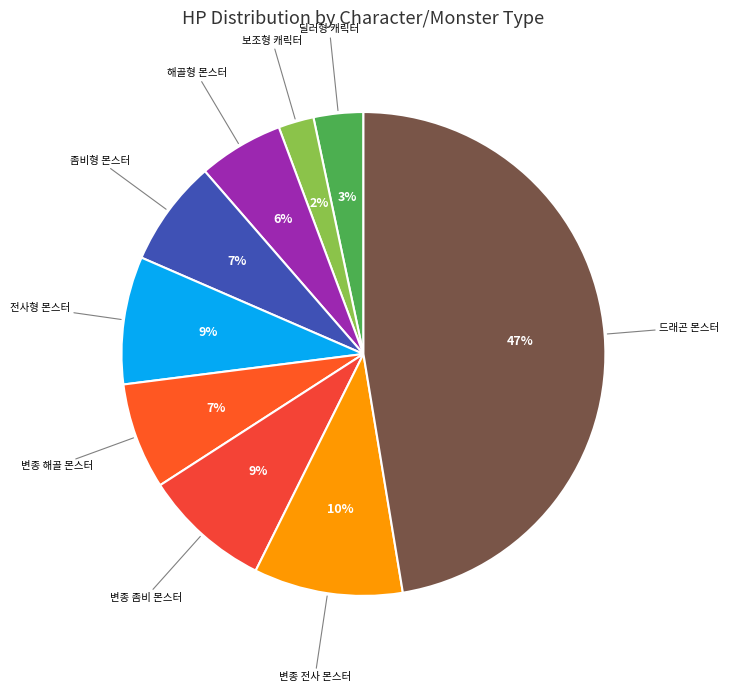

Between 변종 해골 몬스터 and 변종 좀비 몬스터, which is larger?

변종 좀비 몬스터